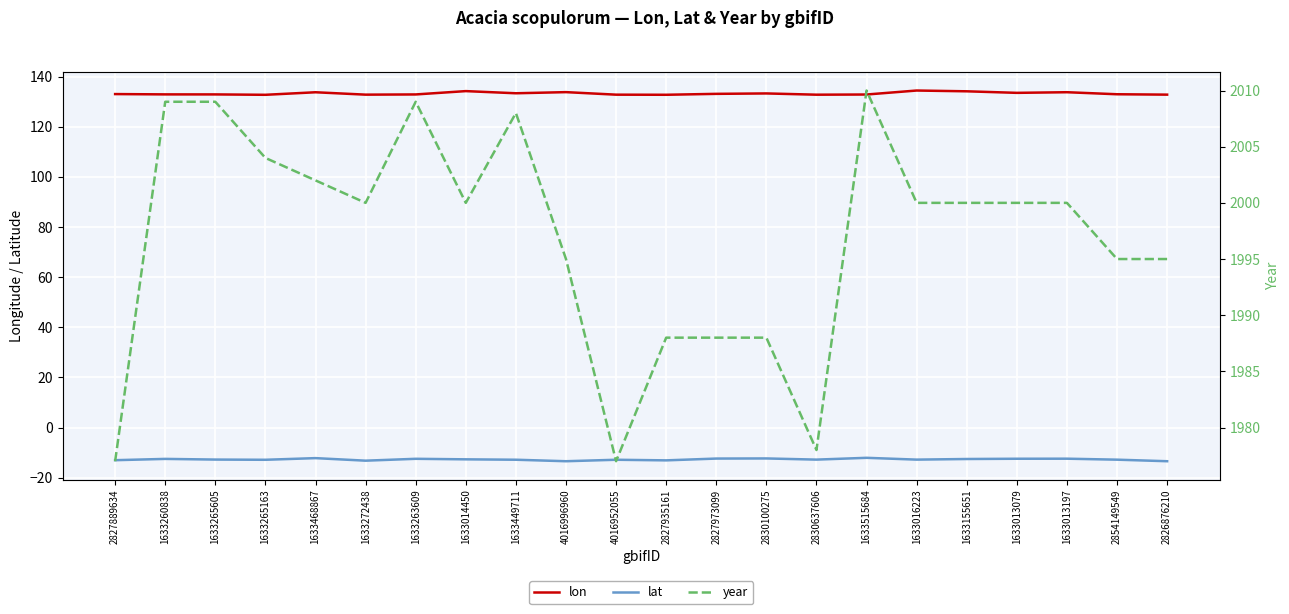

True or false: year and lat intersect in this chart.

False